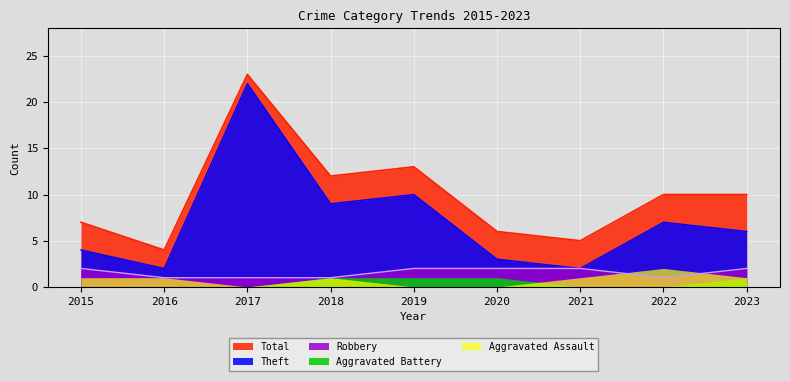

Is the value of Total at 2019 greater than the value of Robbery at 2023?

Yes